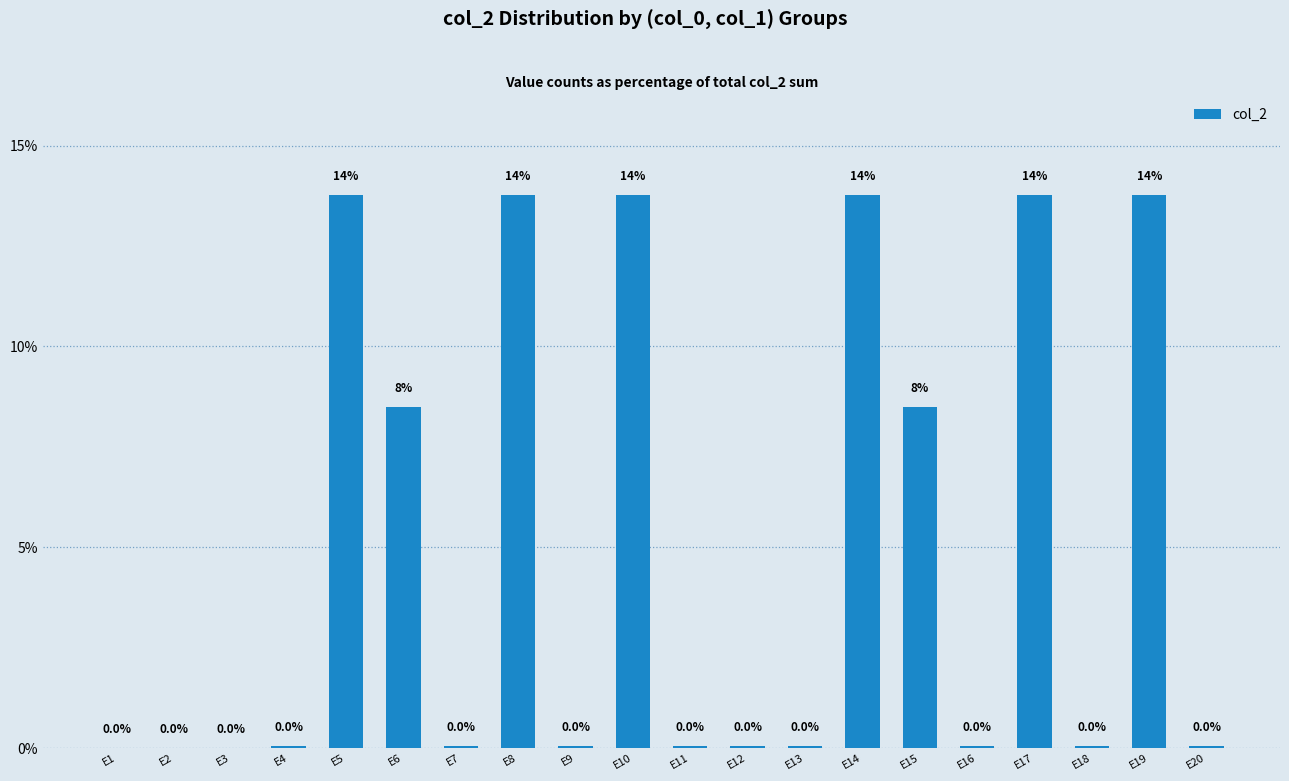

Are the bars horizontal?

No